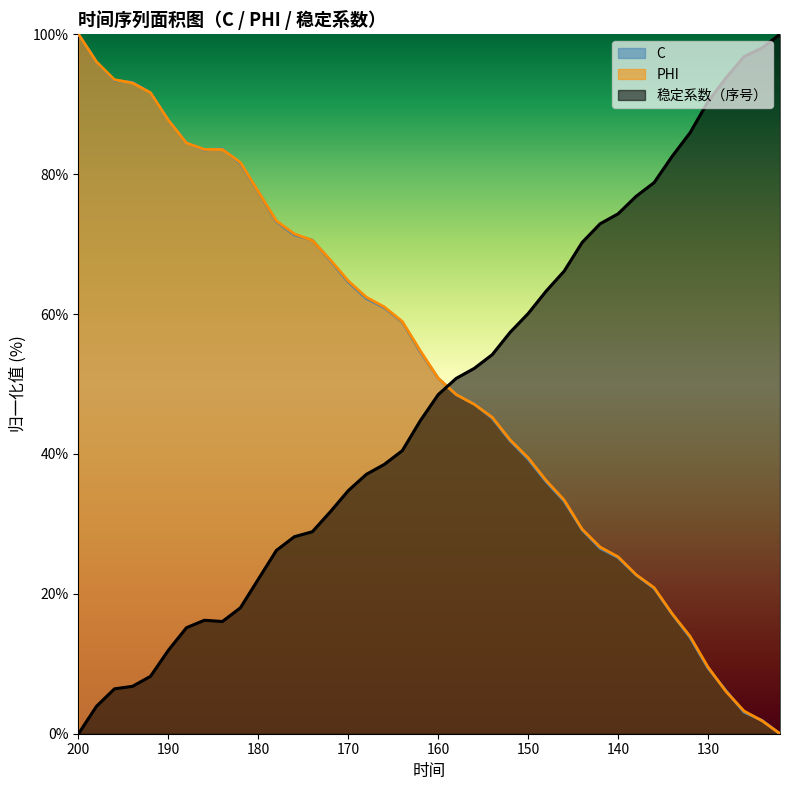

What is the spread (max minus min) of values at 182?

63.7